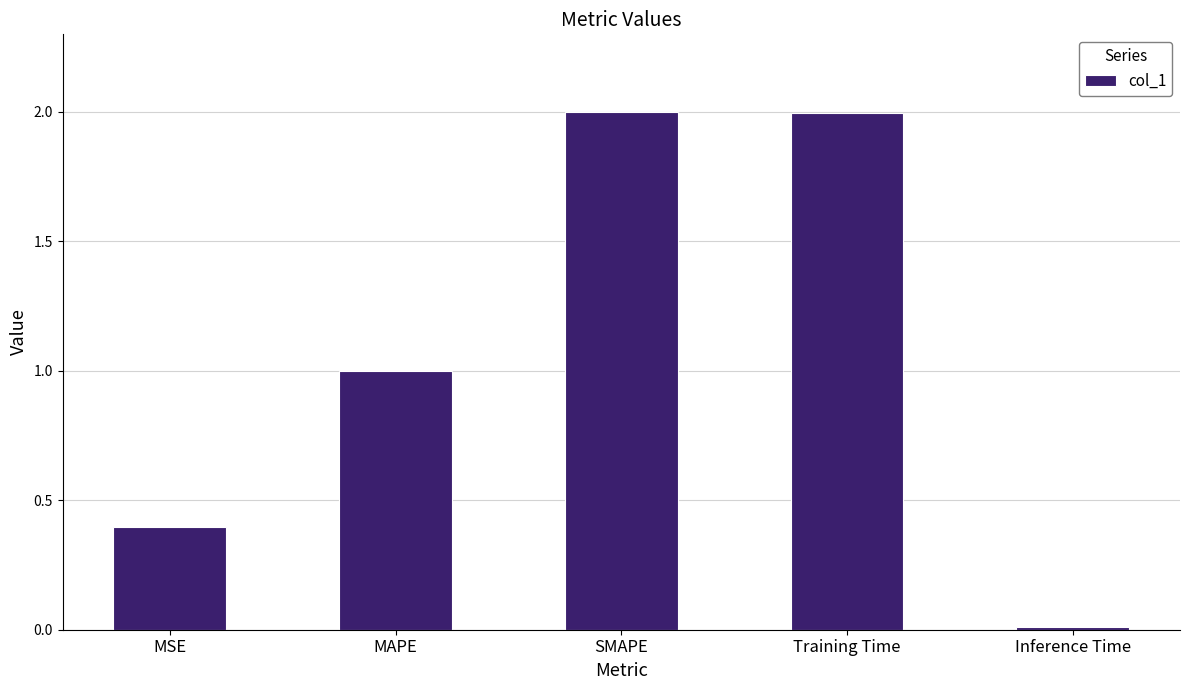

Where is the data nearest to the value 1?

MAPE